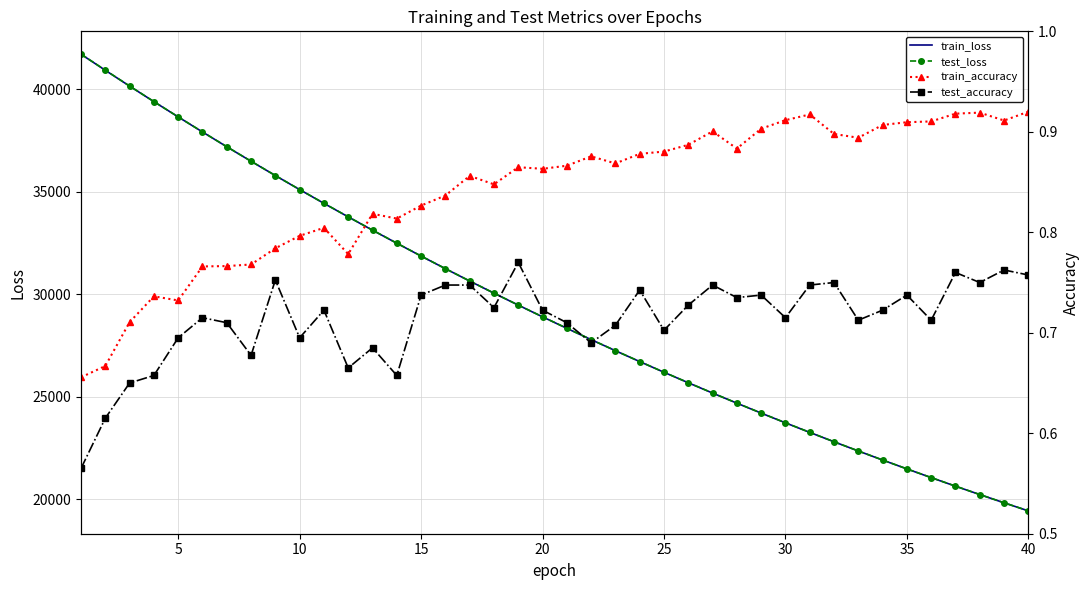

Which series has the largest total across all categories?

test_loss